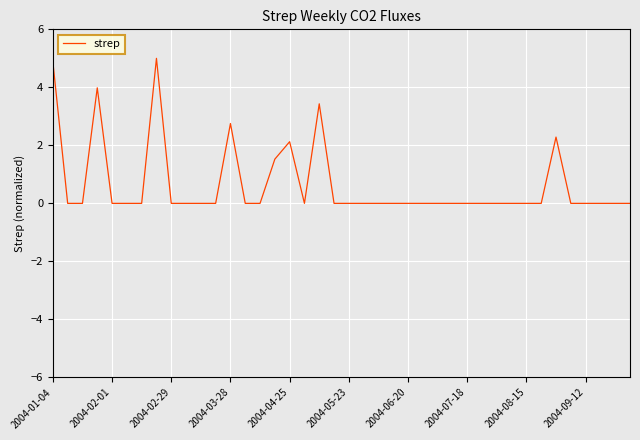

What is the difference between the maximum and minimum values?

5.0